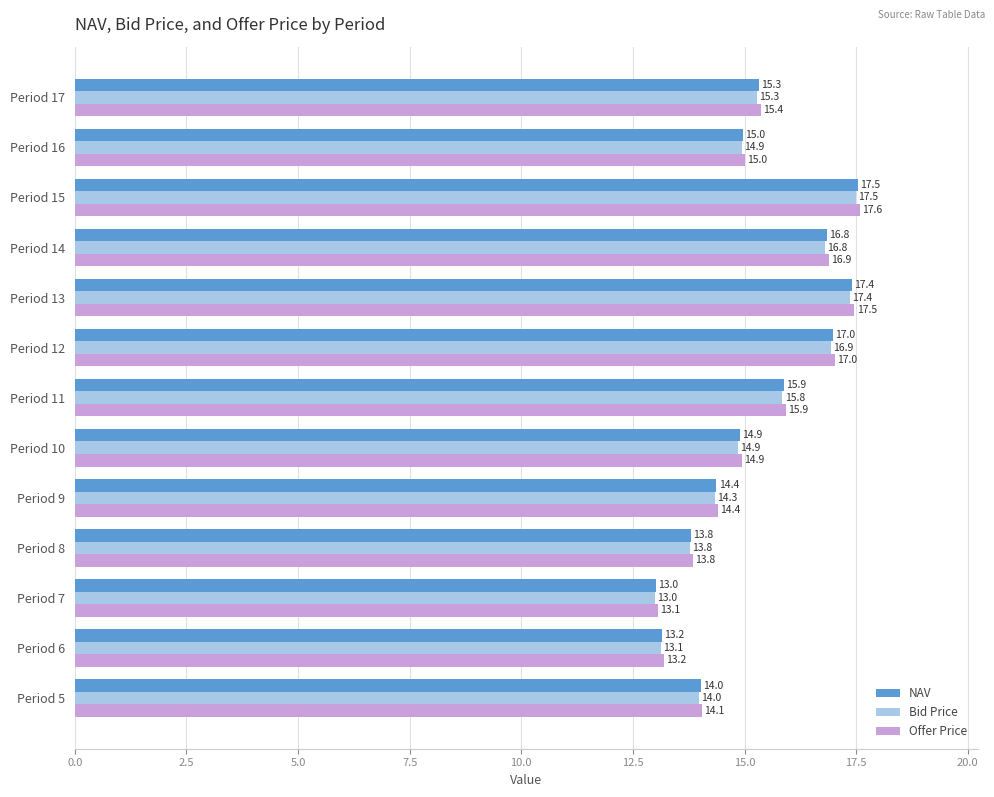

True or false: Bid Price has a value of 27.4 at Period 14.

False